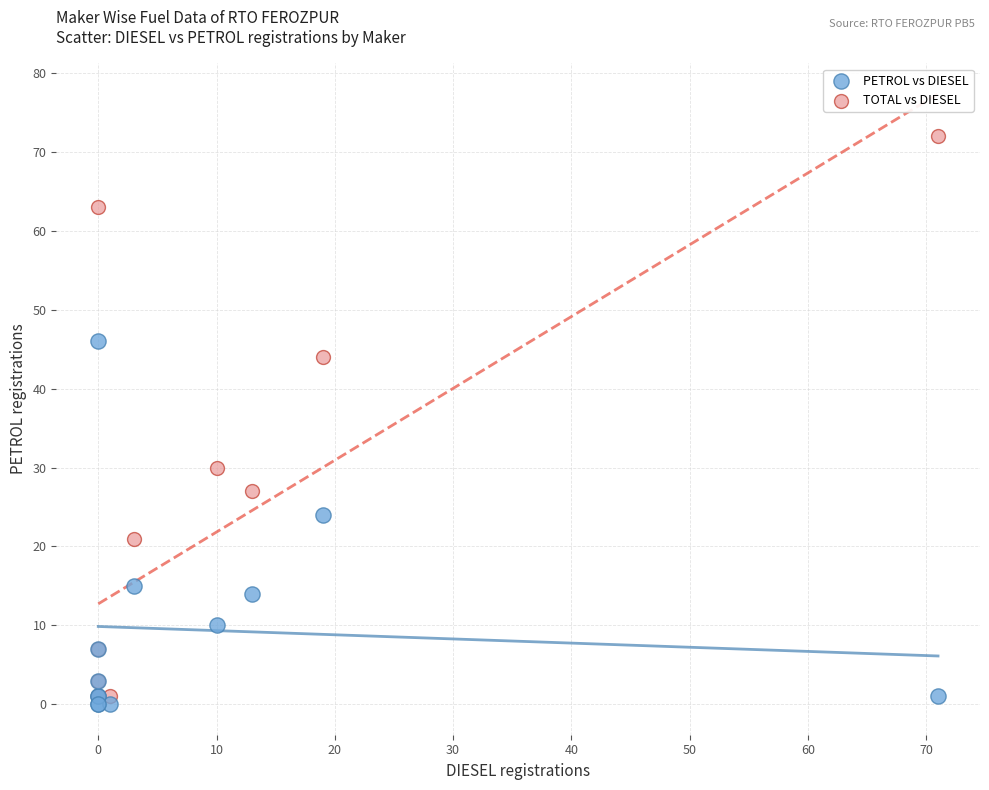

Across all series, what Y value is closest to 36?

30